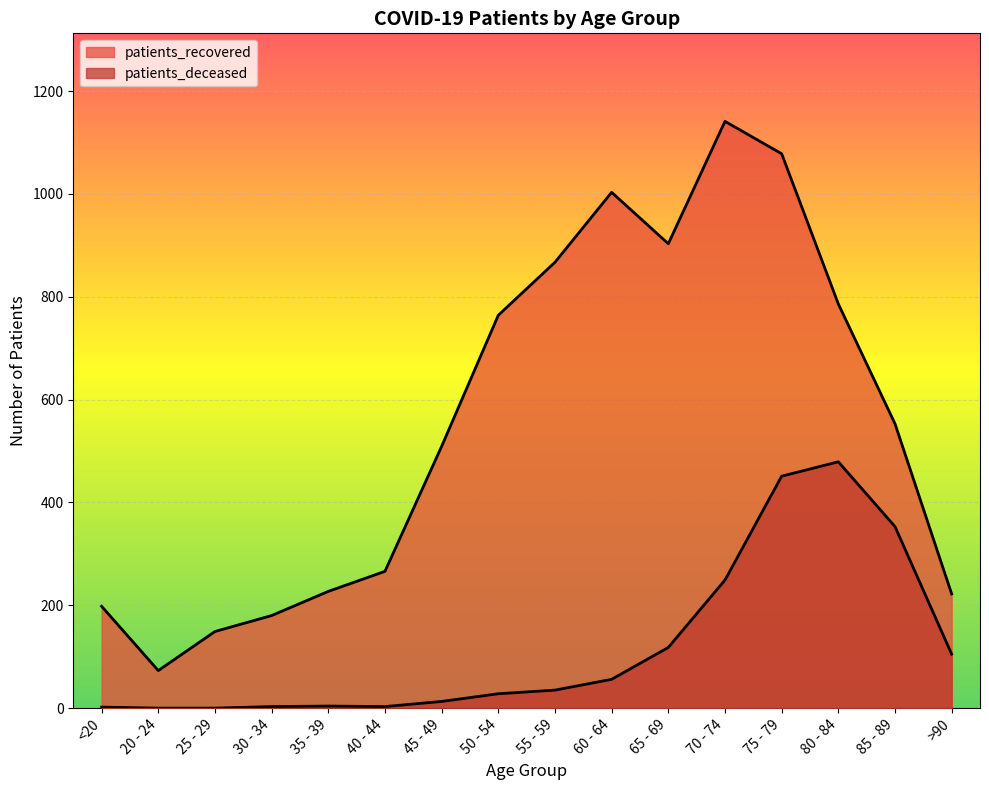

List the series in order of their peak value, lowest first.

patients_deceased, patients_recovered